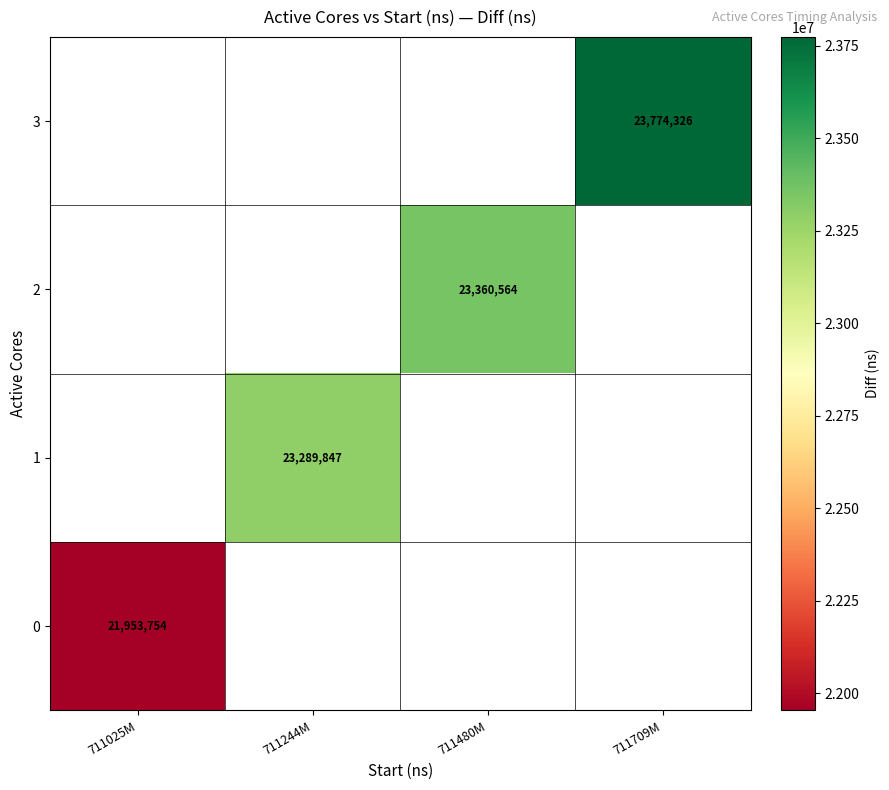

Is it true that 3 equals 23774326 at 711709M?

True